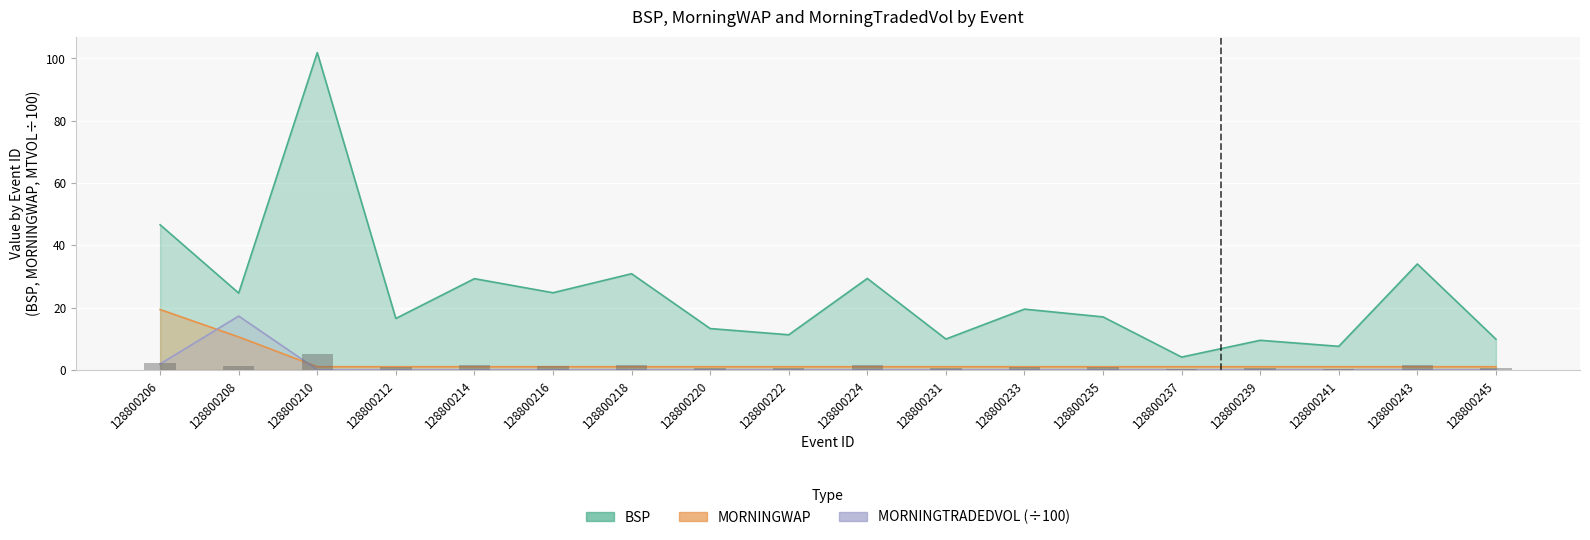

The BSP_mean series shows 12.6 at 128800239. True or false?

False